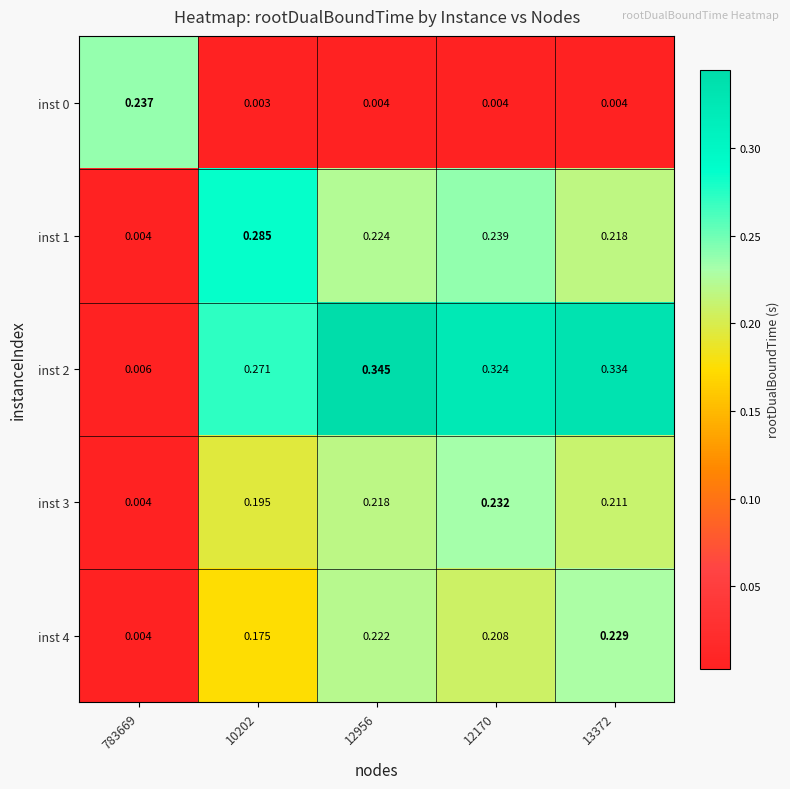

Is the value of inst 1 at 783669 greater than the value of inst 4 at 10202?

No